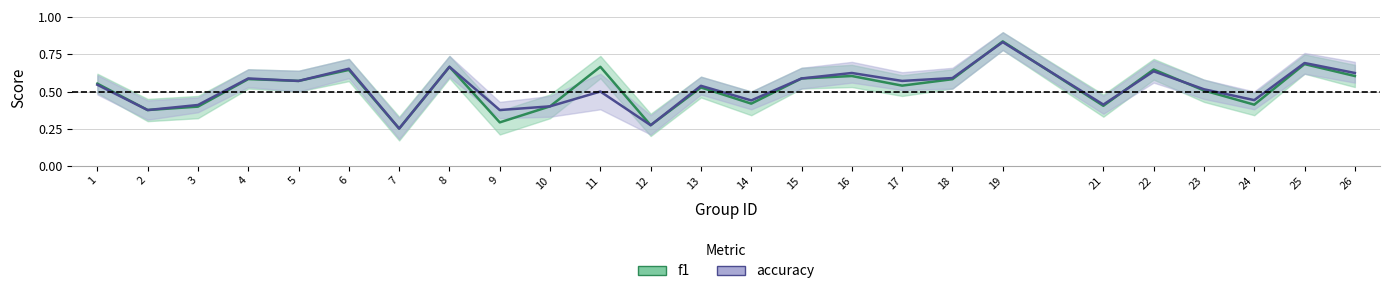

At which category is the sum across all series the highest?

19